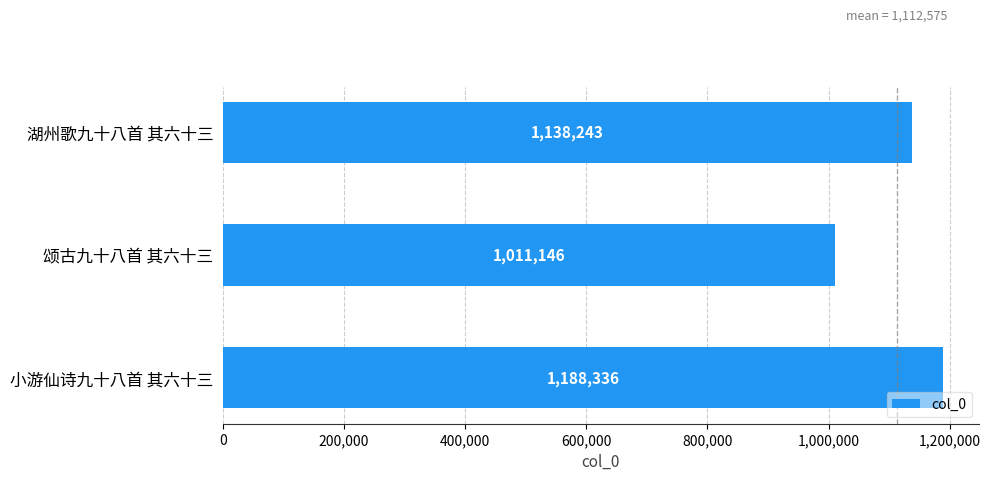

How many values are between 1011146 and 1188336?

3